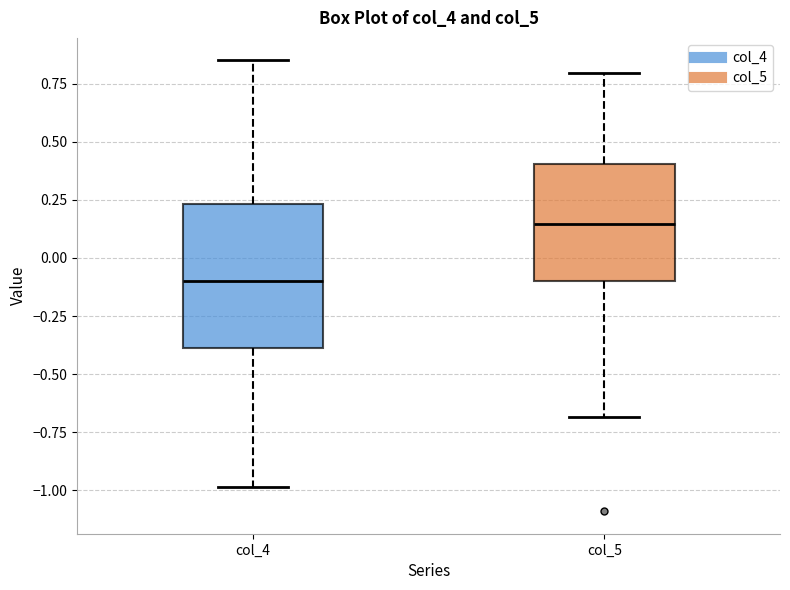

Comparing the boxes themselves (not the whiskers), which one is the tallest?

col_4